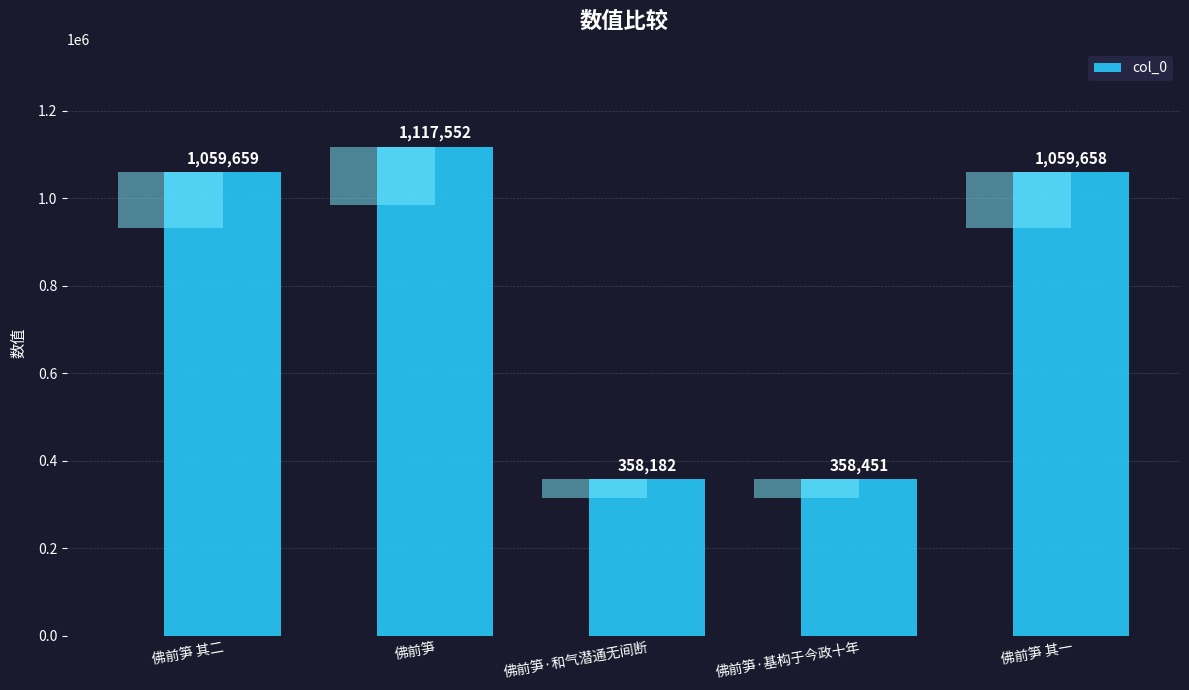

The chart shows a value of 1059659 at 佛前笋 其二. True or false?

True